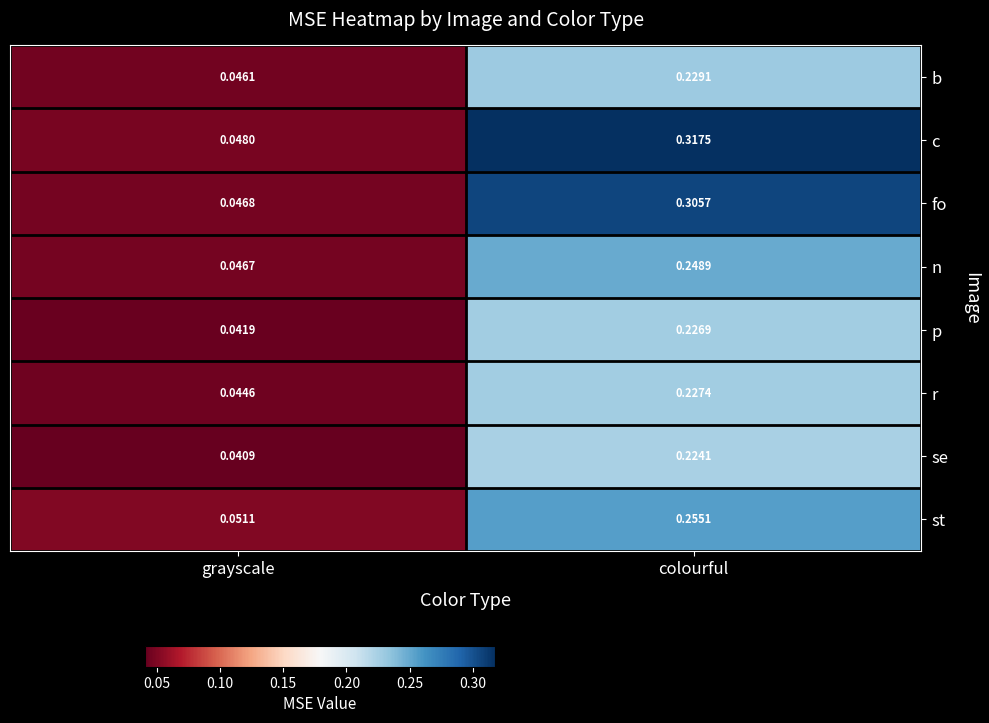

Which label corresponds to the smallest value in the chart?

grayscale